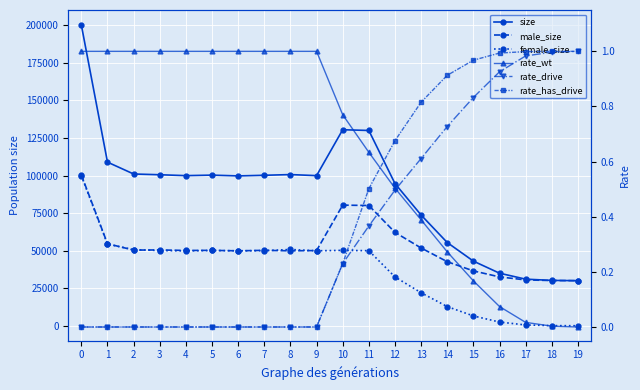

Is it true that male_size equals 68674.3 at 14?

False